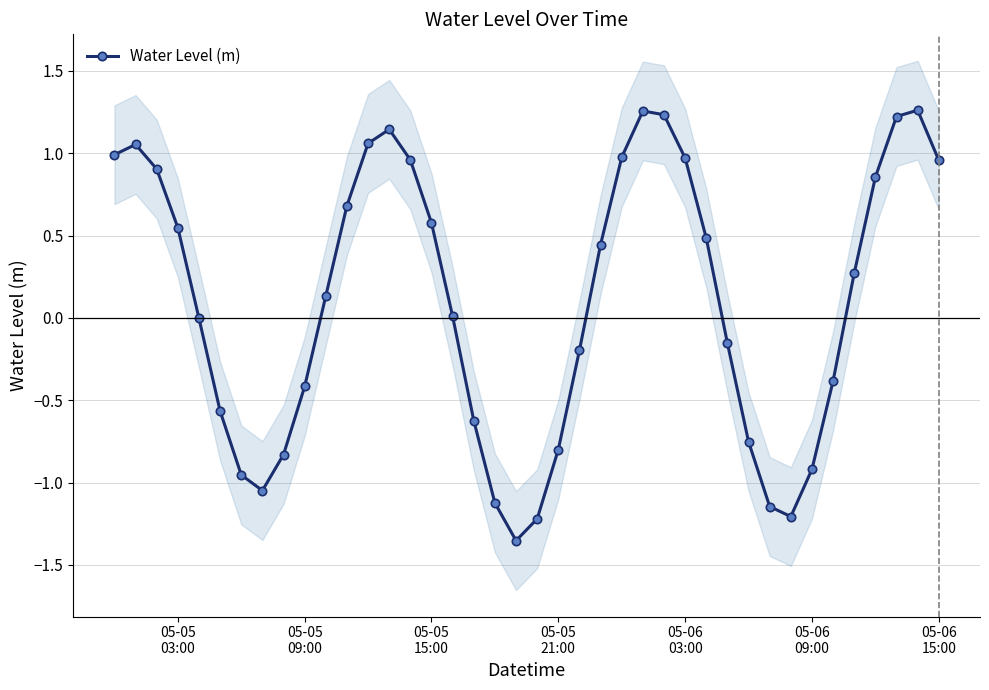

True or false: Water Level (m) has more than 1 interior local peaks.

True